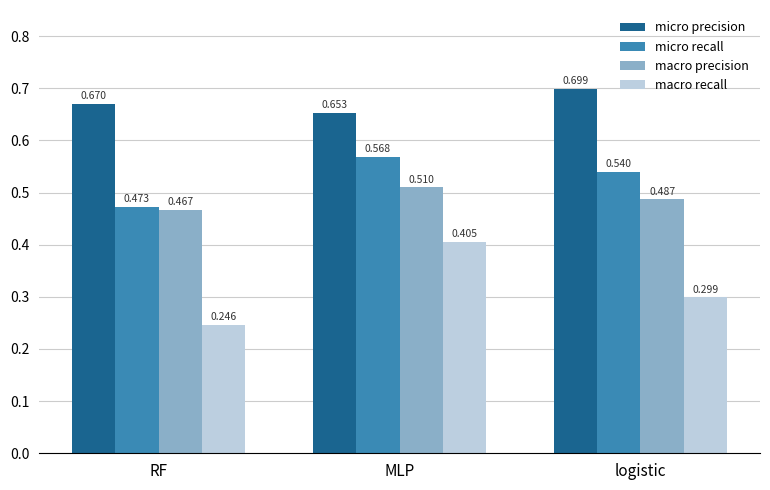

Which series has the widest spread of values?

macro recall